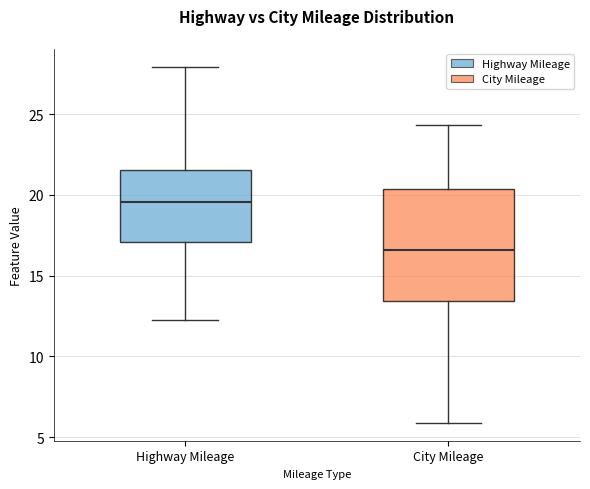

Reading left to right, read every box against the y-axis: the position of its median line, the range the box covers, and the ends of its whiskers. The values are not printed on the chart, so give them approximately, as read against the axis.

Highway Mileage: median 19.5, box 17.0 to 21.5, whiskers 12.5 to 28.0
City Mileage: median 16.5, box 13.5 to 20.5, whiskers 6.0 to 24.5